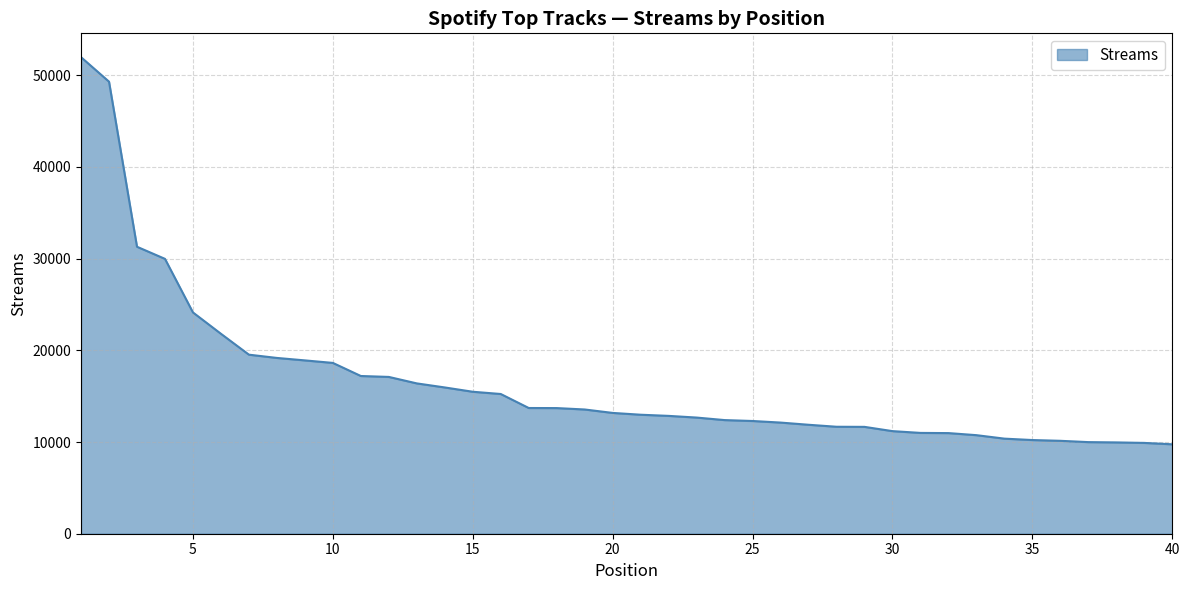

What is the difference between the second highest and minimum values?

39547